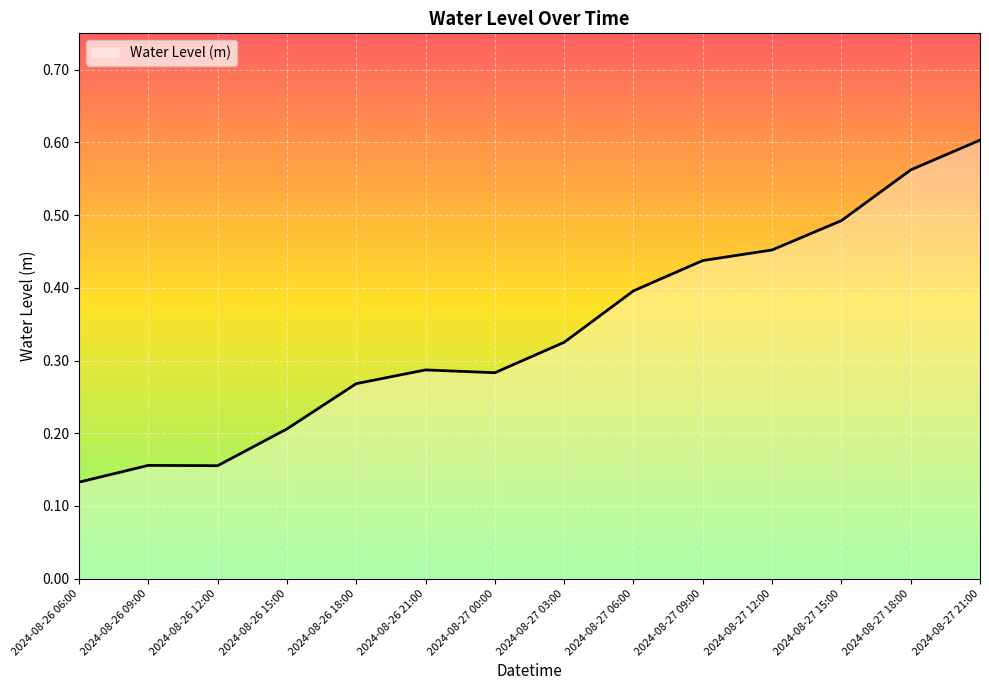

Count the number of categories in the chart.

14